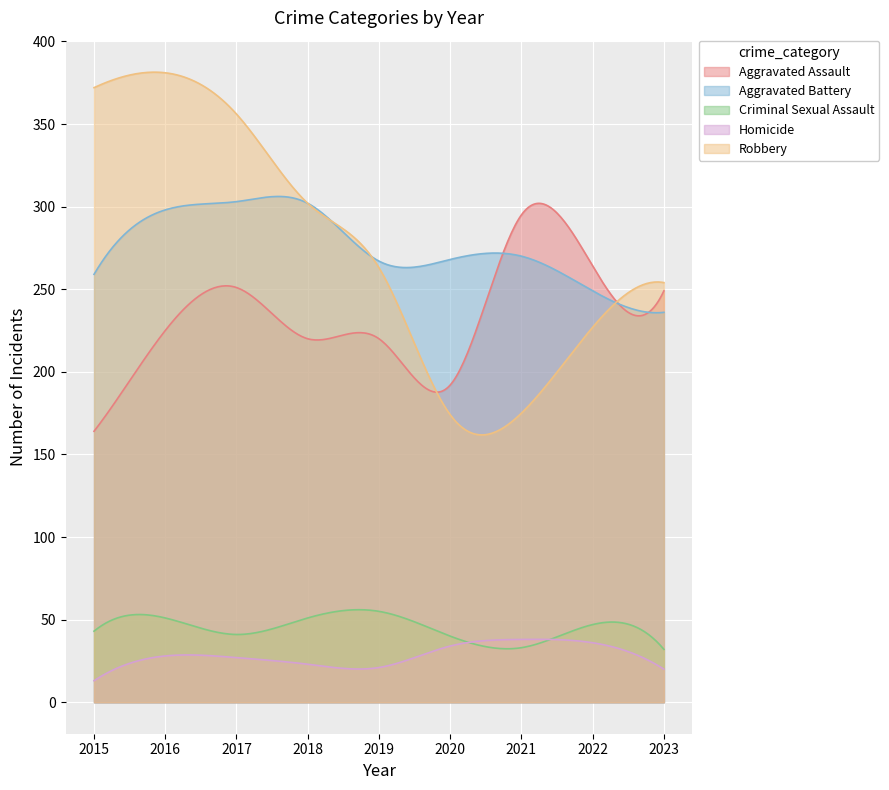

Count the number of categories in the chart.

300